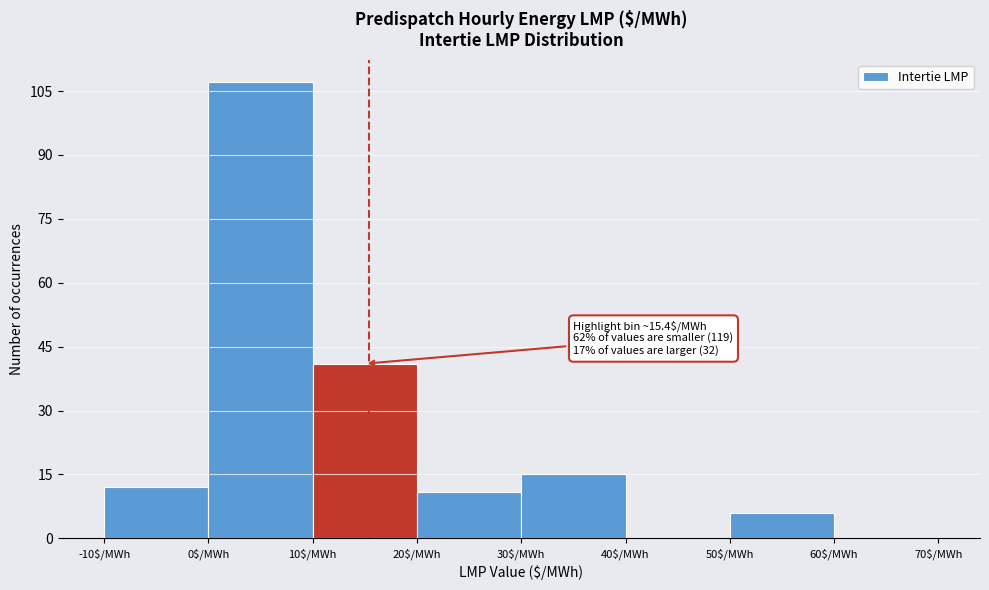

Over which range of the x-axis is the bar tallest?

0 to 10